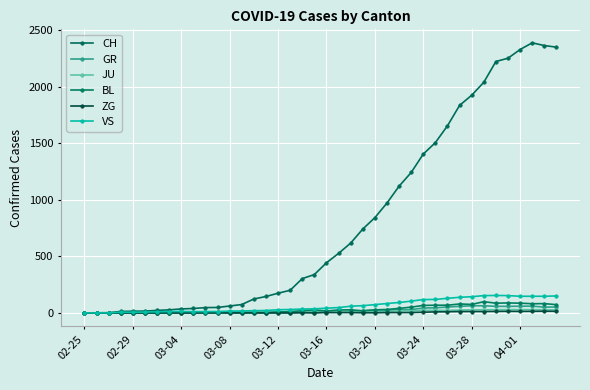

What is the maximum value for ZG?

15